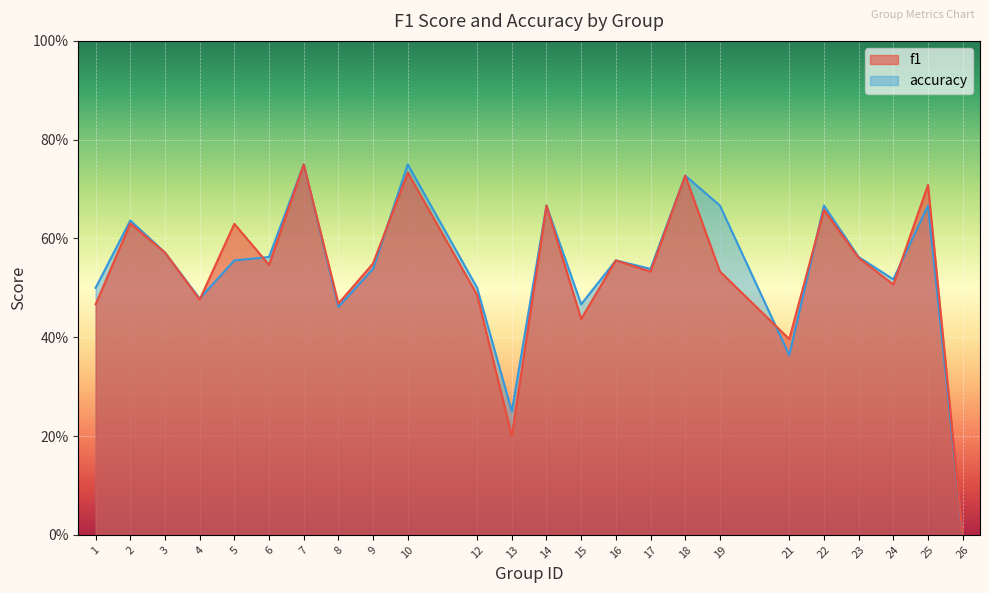

In accuracy, how many points are lower than both neighbors (excluding endpoints)?

7